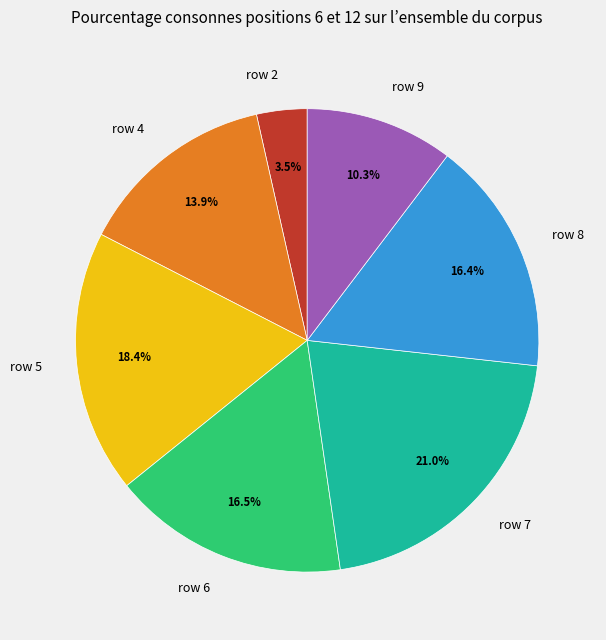

What portion of the pie excludes row 7?

79.0%